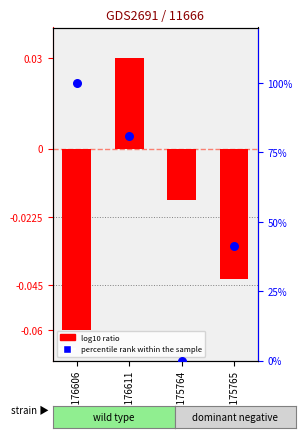

Is the value of log10 ratio at GSM176611 greater than the value of percentile rank within the sample at GSM175764?

Yes